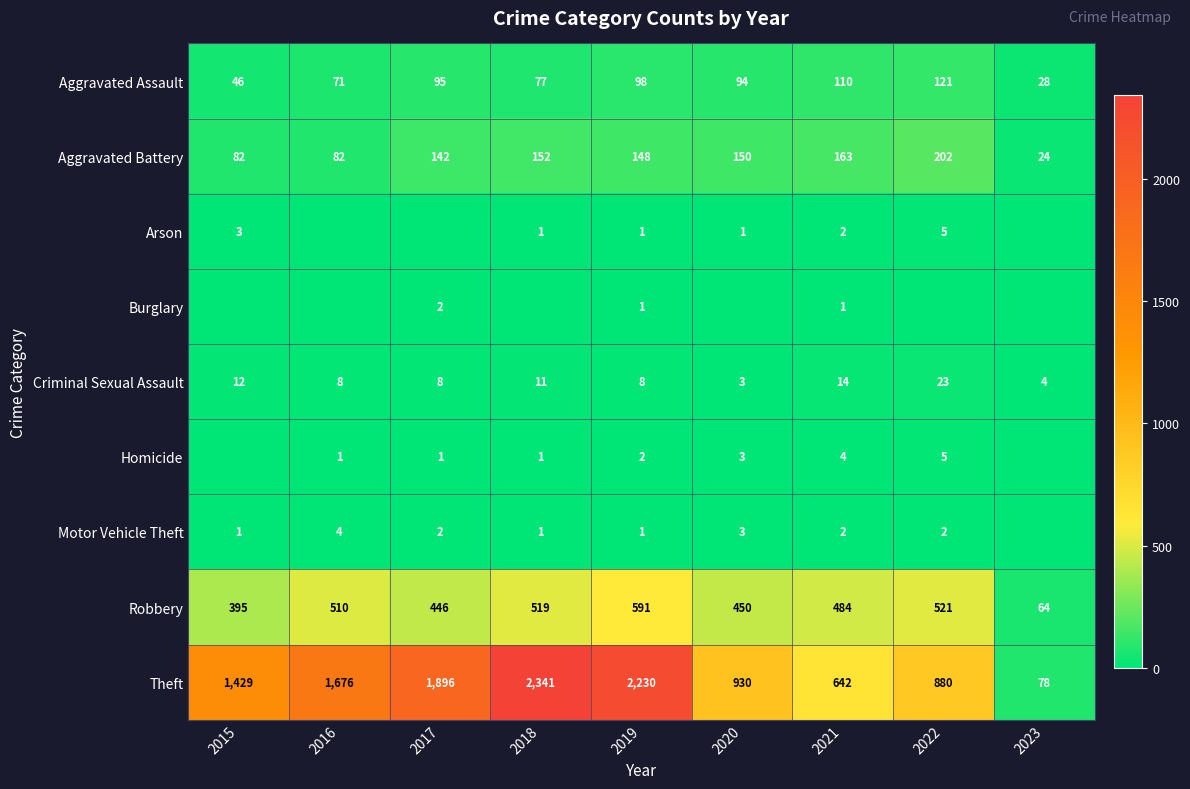

At which label does Aggravated Battery reach its peak?

2022